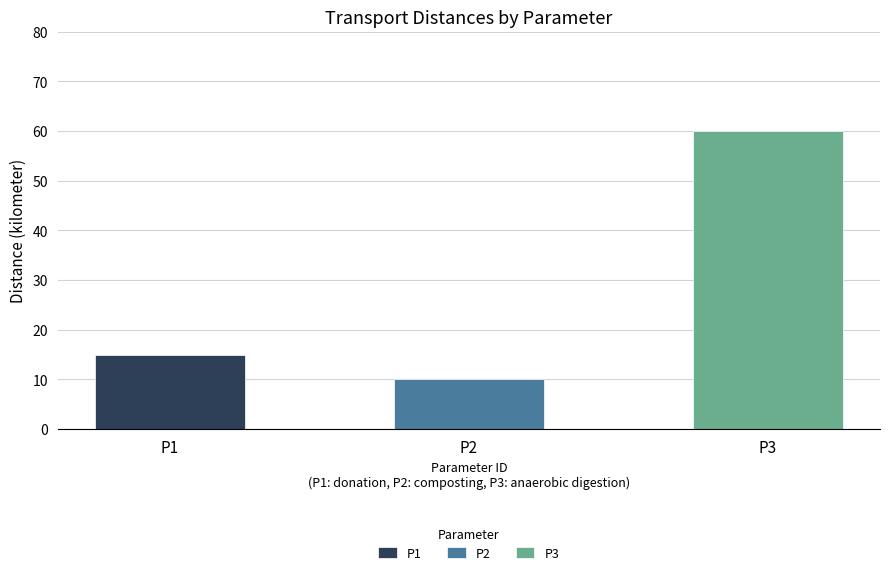

Reading left to right, what are all the values shown in this chart?

15	10	60